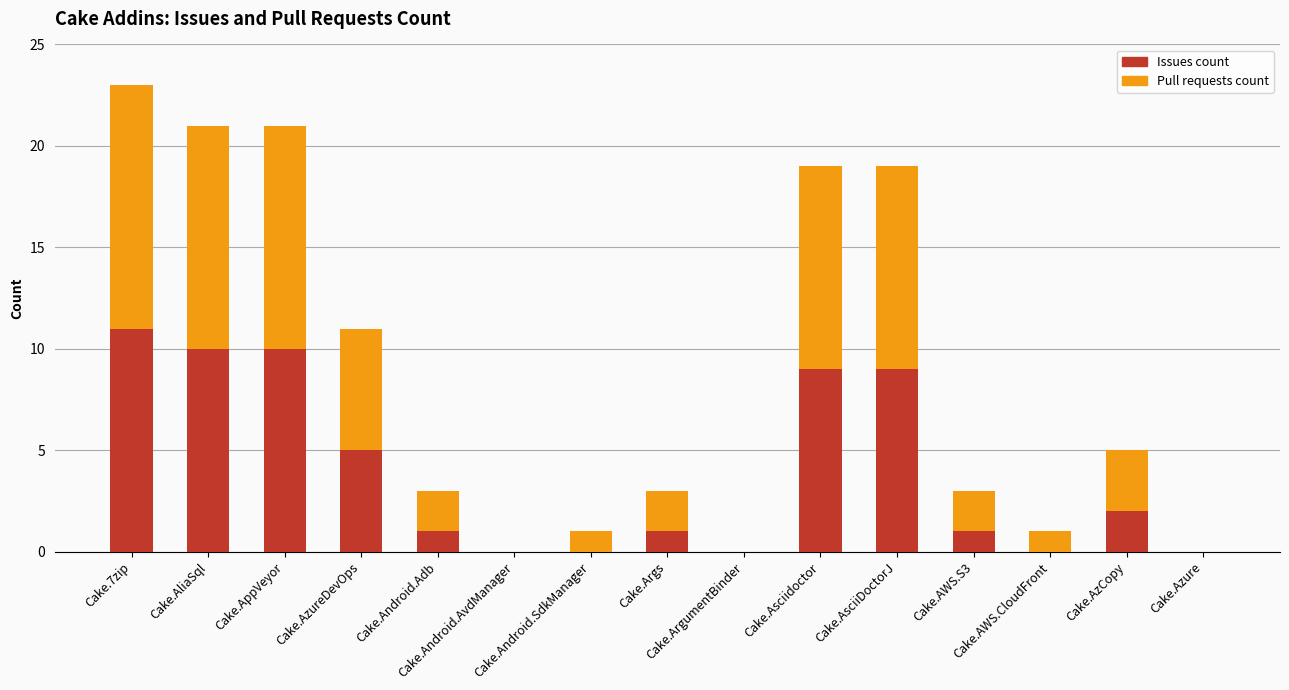

What is the maximum value for Issues count?

11